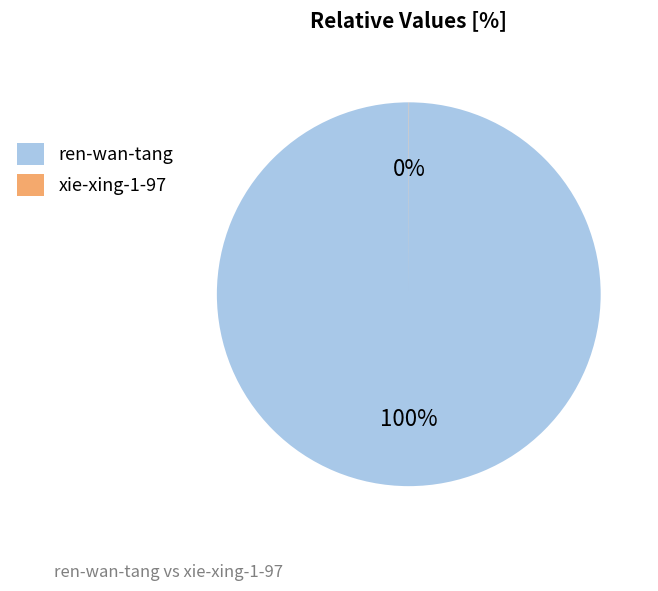

Which category has the biggest portion of the pie?

ren-wan-tang